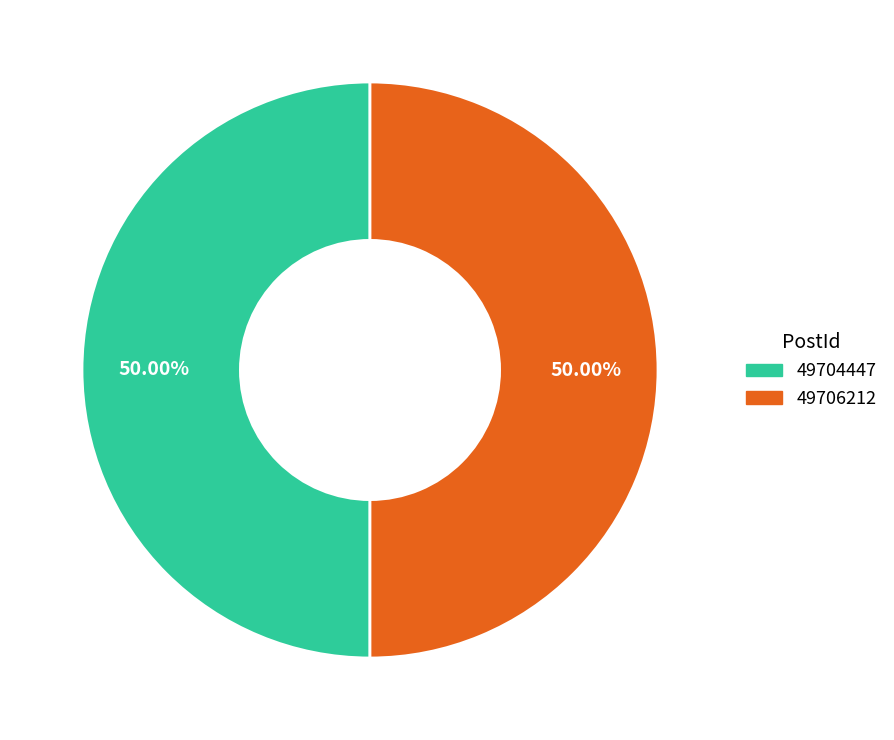

Is the sum of 49704447 and 49706212 greater than half?

Yes